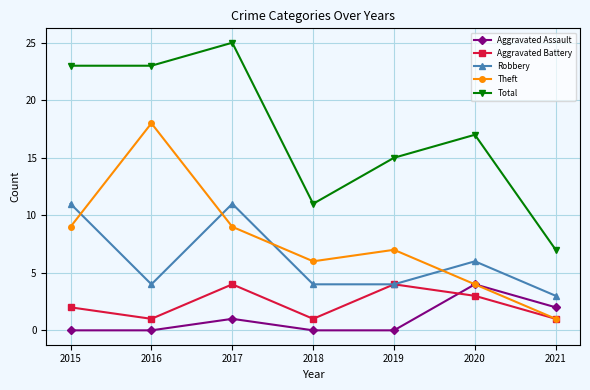

True or false: Aggravated Battery and Total cross at least once.

False